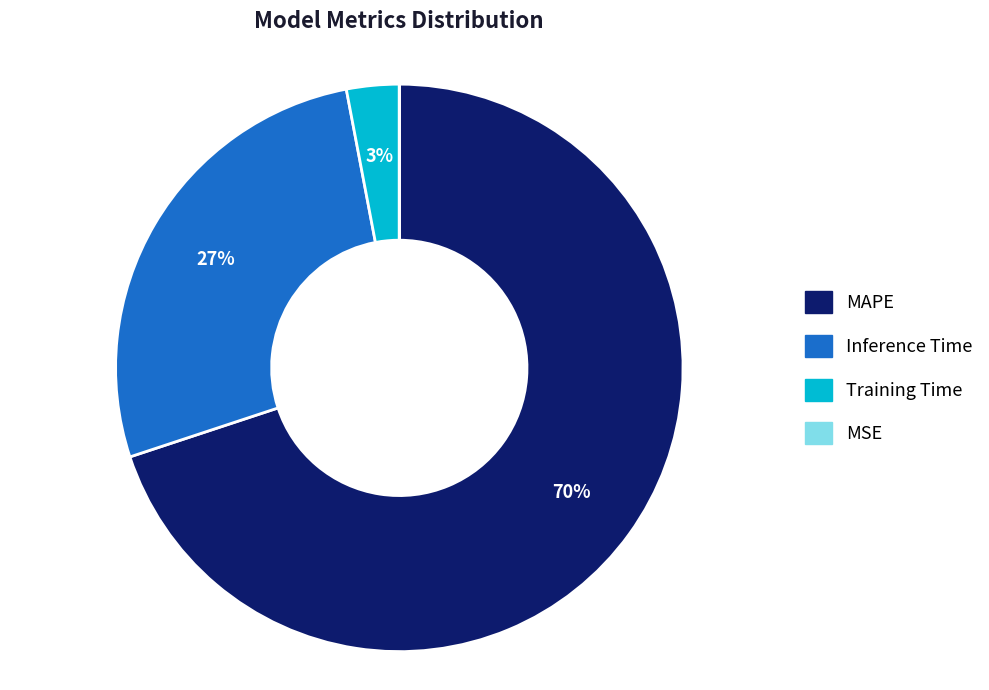

Does any single category account for the majority?

Yes